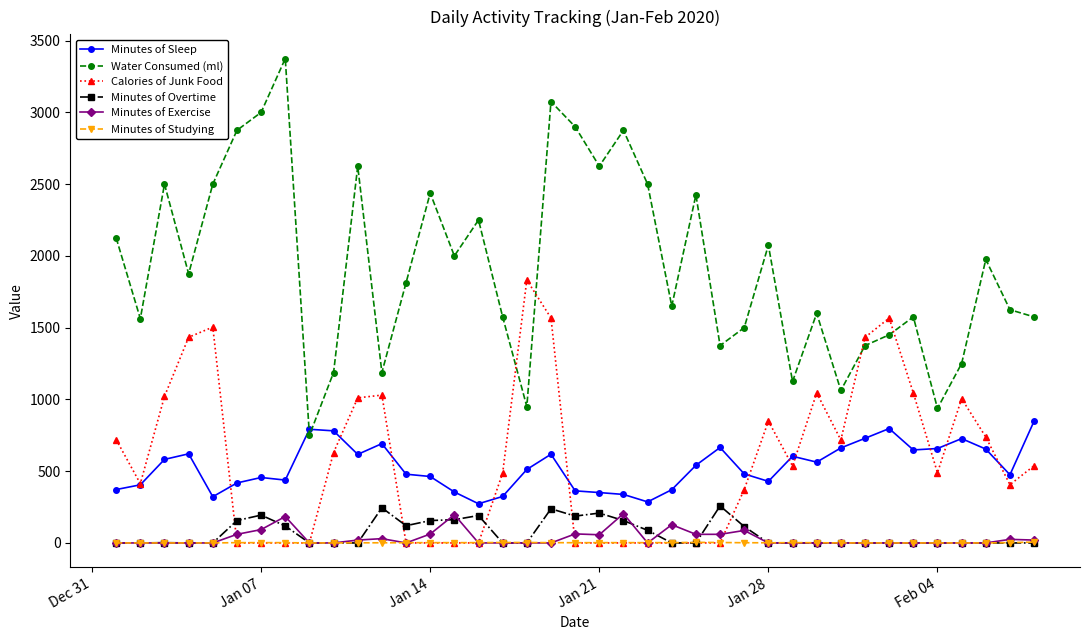

Which series has the largest range (max minus min)?

Water Consumed (ml)